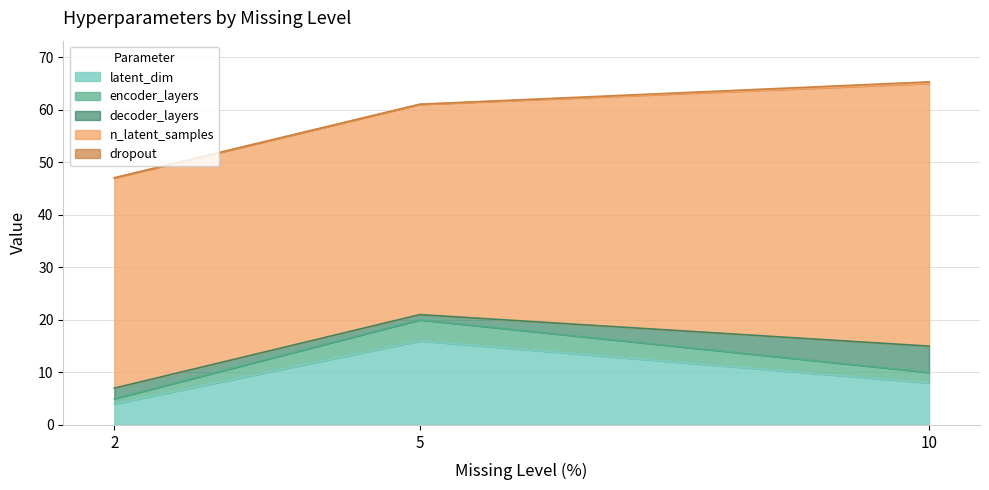

Is it true that decoder_layers equals 0.5 at 2?

False